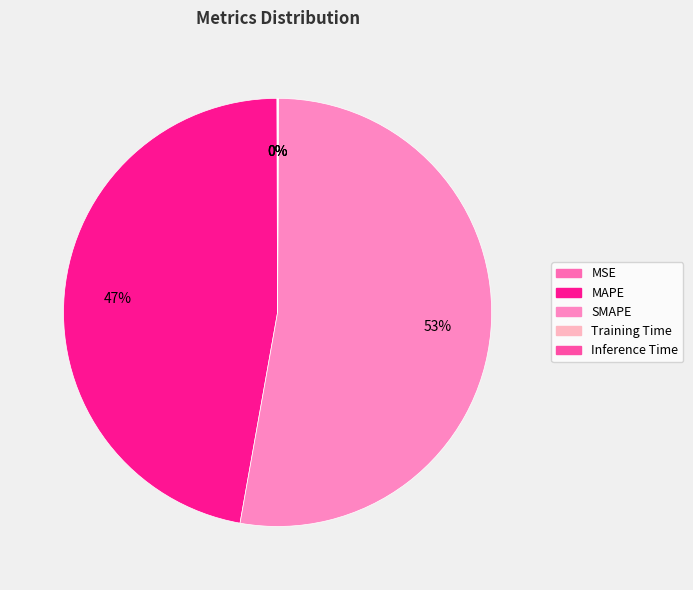

To the nearest percent, what is the difference between the largest and smallest slice percentages?

53%